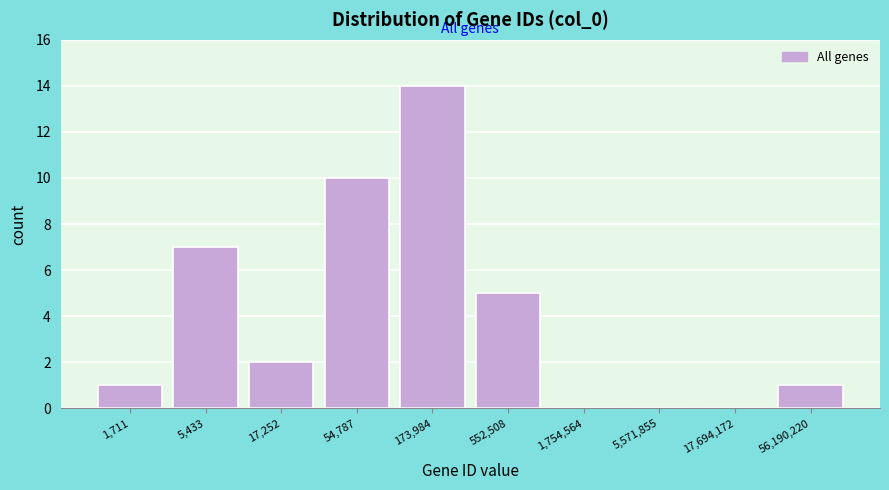

Reading right to left, list all the values displayed in this chart.

56,190,220=1	17,694,172=0	5,571,855=0	1,754,564=0	552,508=5	173,984=14	54,787=10	17,252=2	5,433=7	1,711=1